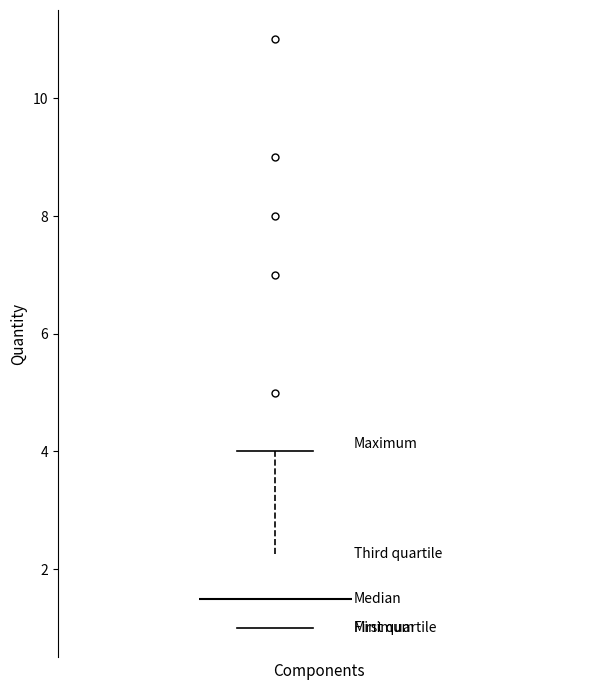

Transcribe this box plot: give where the median line is, the range the box spans, and where the two whiskers end, as read against the y-axis. The values are not printed on the chart, so give them approximately, as read against the axis.

median 1.6, box 1.0 to 2.2, whiskers 1.0 to 4.0